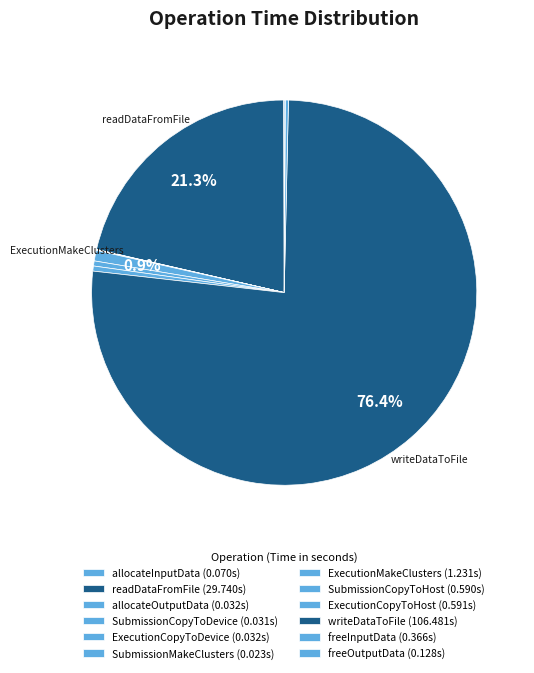

Count the number of slices in the pie.

12